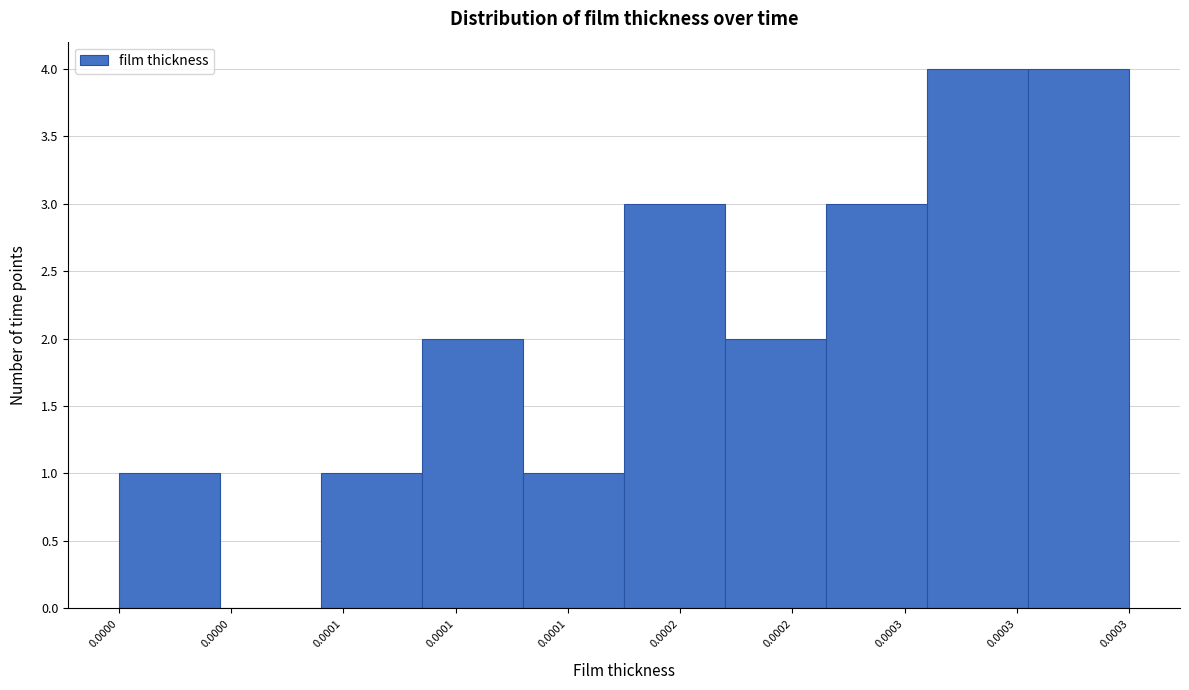

How many categories are shown in the chart?

10